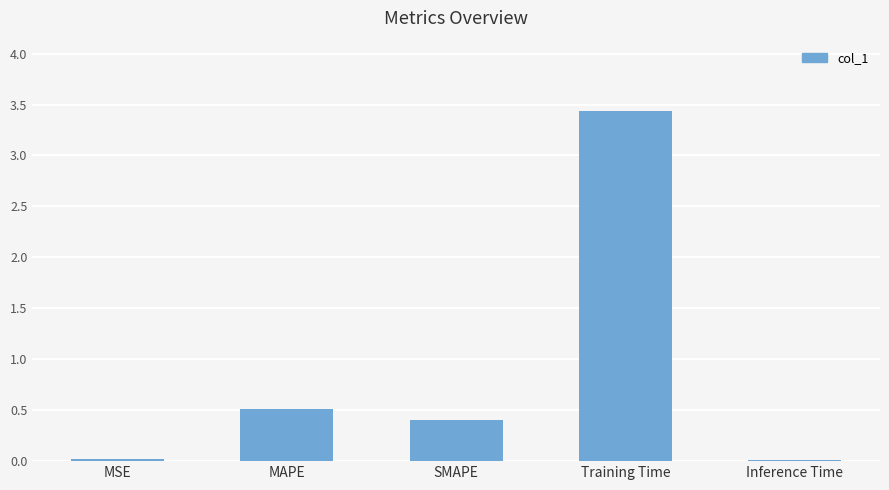

The chart shows a value of 0.5 at MAPE. True or false?

True